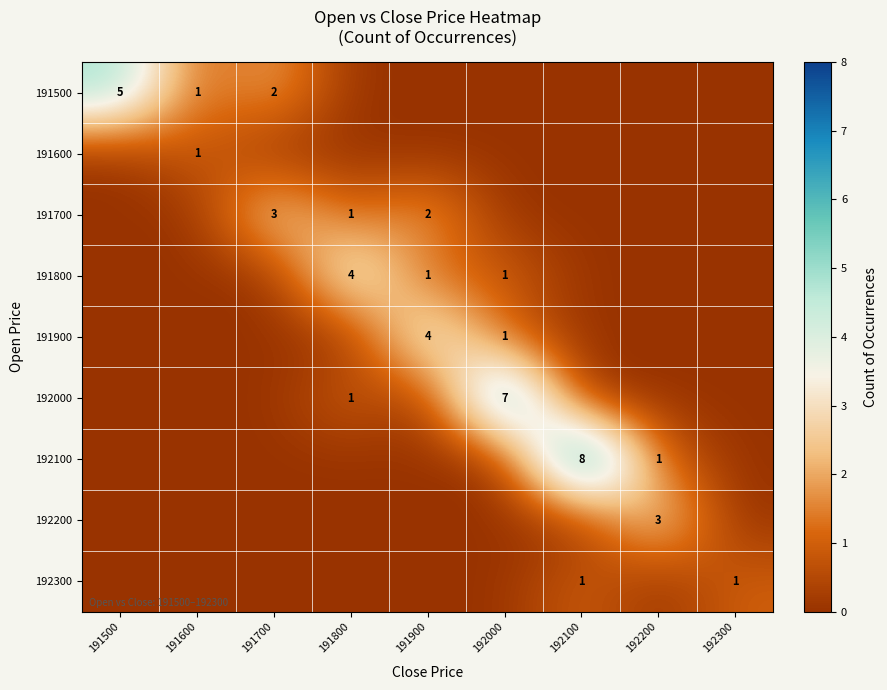

Is it true that 191700 equals 1 at 191800?

True